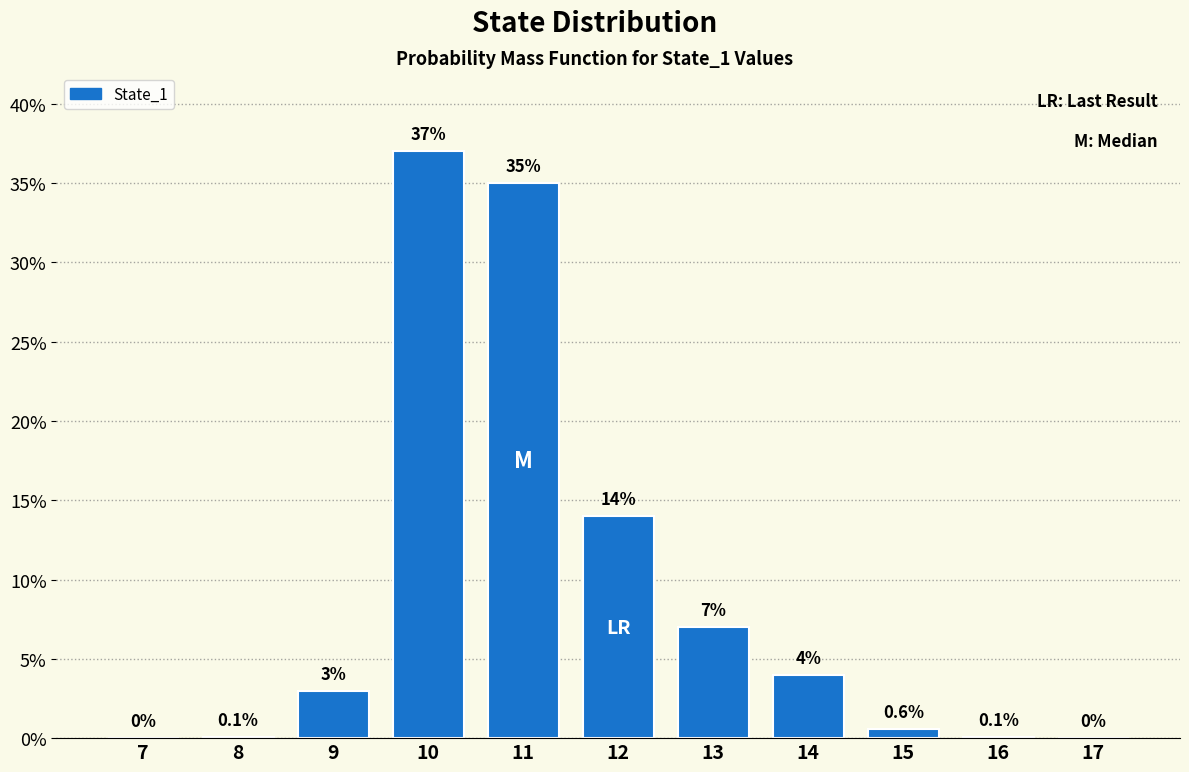

Reading left to right, extract all data points from this chart.

7=0.0	8=0.1	9=3.0	10=37.0	11=35.0	12=14.0	13=7.0	14=4.0	15=0.6	16=0.1	17=0.0